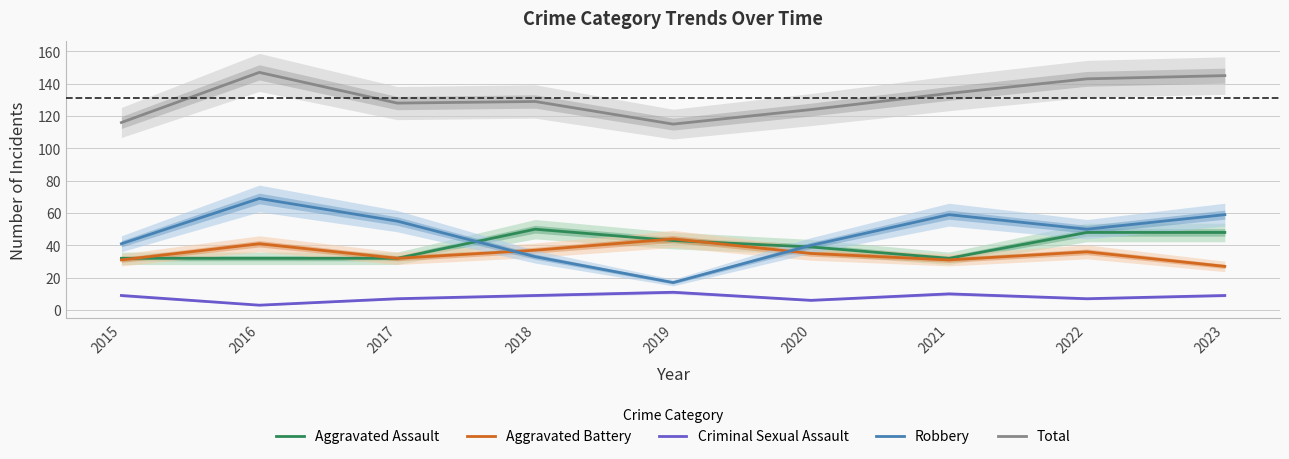

True or false: Aggravated Assault and Aggravated Battery cross at least once.

True